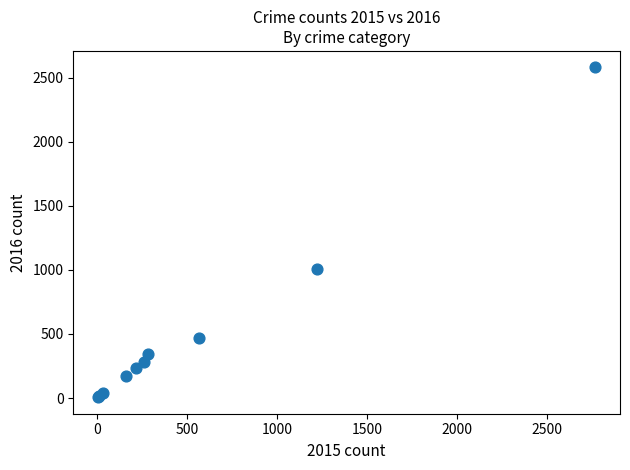

What Y value in the scatter plot is closest to 1292?

1008